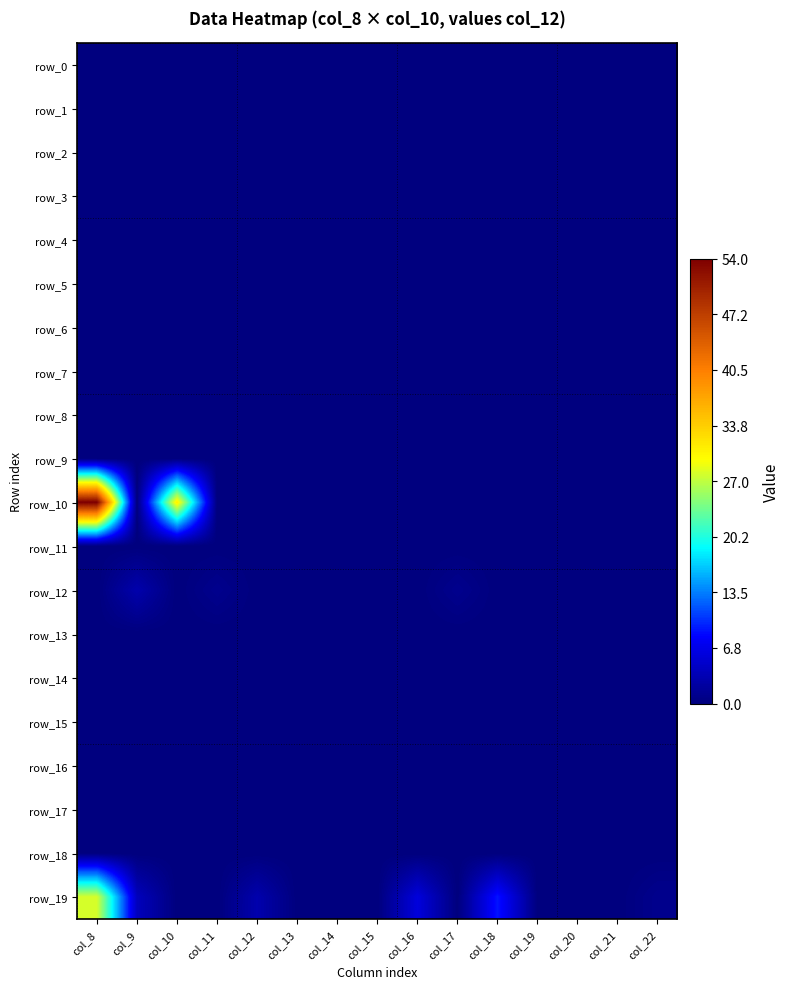

Reading left to right, what are all the values shown in this chart?

row_0: 0	0	0	0	0	0	0	0	0	0	0	0	0	0	0
row_1: 0	0	0	0	0	0	0	0	0	0	0	0	0	0	0
row_2: 0	0	0	0	0	0	0	0	0	0	0	0	0	0	0
row_3: 0	0	0	0	0	0	0	0	0	0	0	0	0	0	0
row_4: 0	0	0	0	0	0	0	0	0	0	0	0	0	0	0
row_5: 0	0	0	0	0	0	0	0	0	0	0	0	0	0	0
row_6: 0	0	0	0	0	0	0	0	0	0	0	0	0	0	0
row_7: 0	0	0	0	0	0	0	0	0	0	0	0	0	0	0
row_8: 0	0	0	0	0	0	0	0	0	0	0	0	0	0	0
row_9: 0	0	0	0	0	0	0	0	0	0	0	0	0	0	0
row_10: 54	0	31	0	0	0	0	0	0	0	0	0	0	0	0
row_11: 0	0	0	0	0	0	0	0	0	0	0	0	0	0	0
row_12: 0	3	0	1	0	0	0	0	0	1	0	0	0	0	0
row_13: 0	0	0	0	0	0	0	0	0	0	0	0	0	0	0
row_14: 0	0	0	0	0	0	0	0	0	0	0	0	0	0	0
row_15: 0	0	0	0	0	0	0	0	0	0	0	0	0	0	0
row_16: 0	0	0	0	0	0	0	0	0	0	0	0	0	0	0
row_17: 0	0	0	0	0	0	0	0	0	0	0	0	0	0	0
row_18: 0	0	0	0	0	0	0	0	0	0	0	0	0	0	0
row_19: 28	4	0	0	3	0	0	0	6	0	9	0	0	0	1